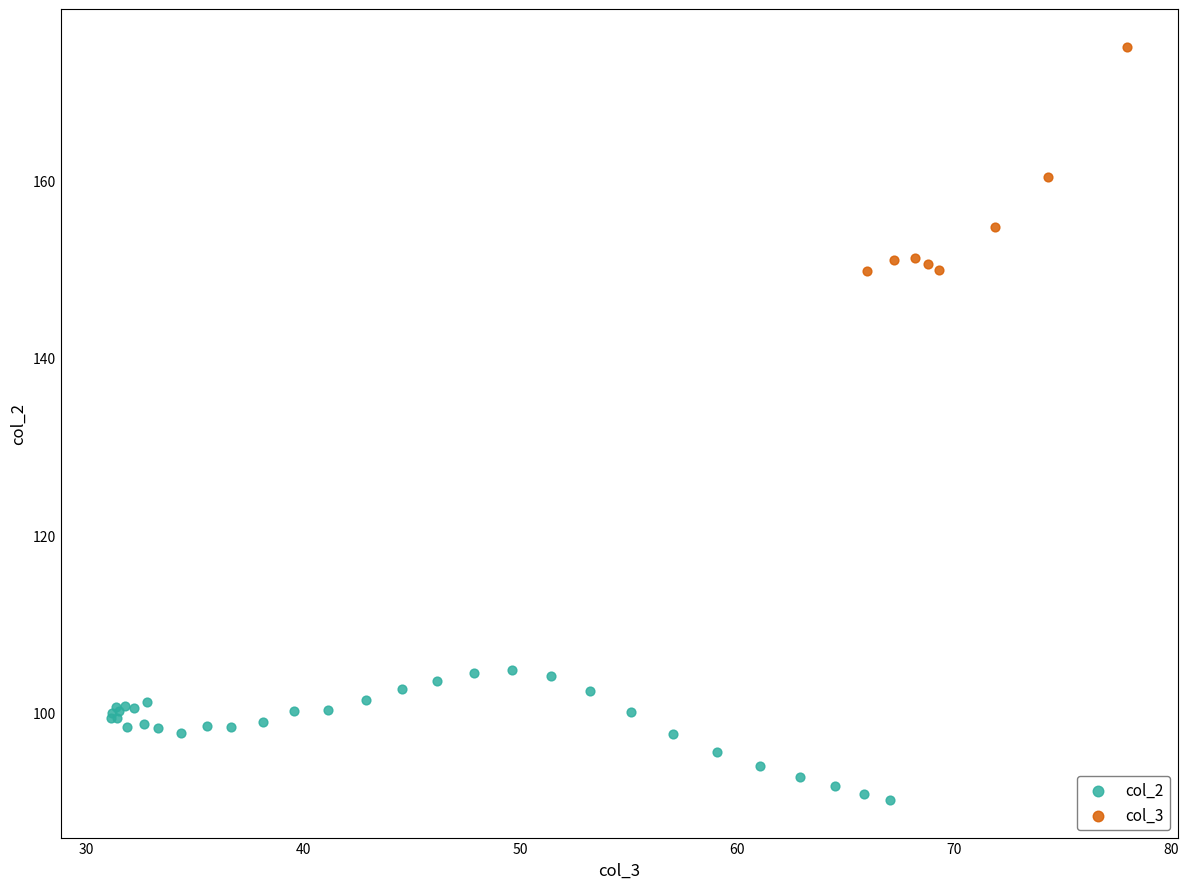

Which series contains the highest Y value?

col_3